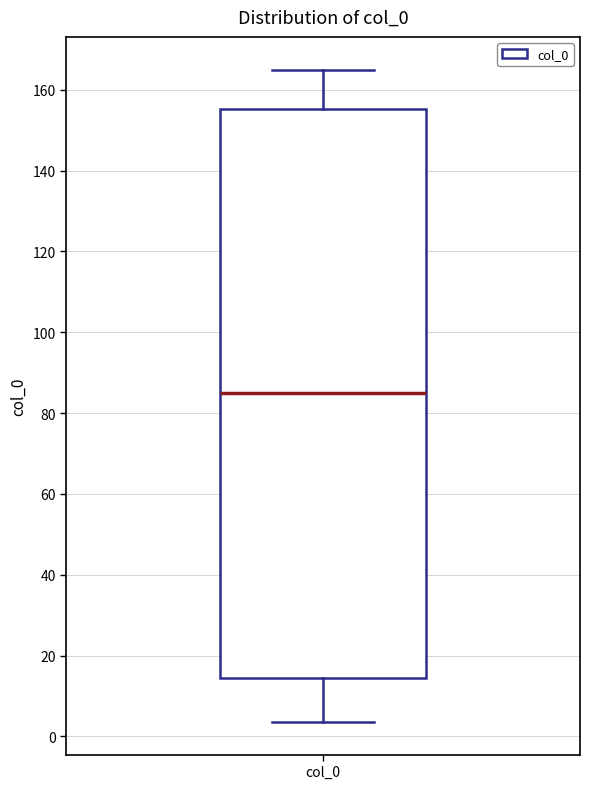

Where does the lower whisker of the box for col_0 end on the y-axis? The values are not printed on the chart, so give them approximately, as read against the axis.

4